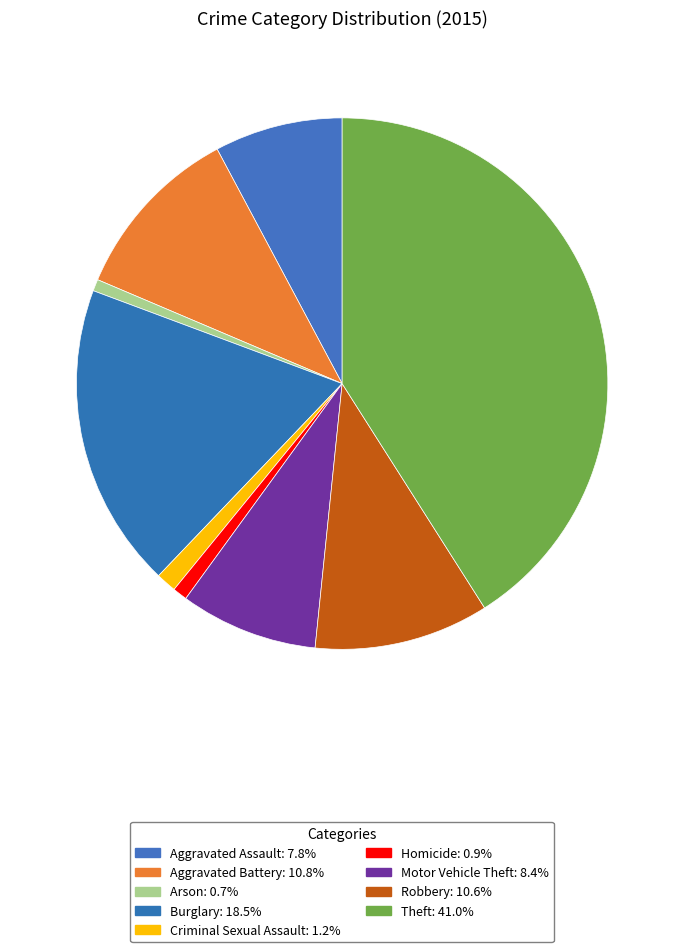

Count the number of slices in the pie.

9